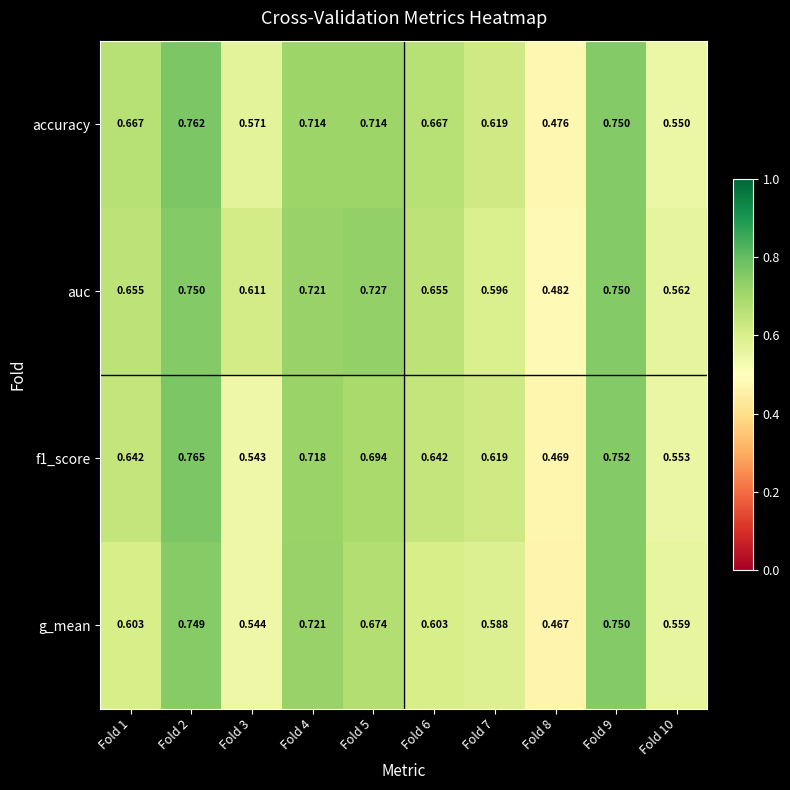

Between Fold 1 and Fold 2, which series saw the biggest shift?

g_mean